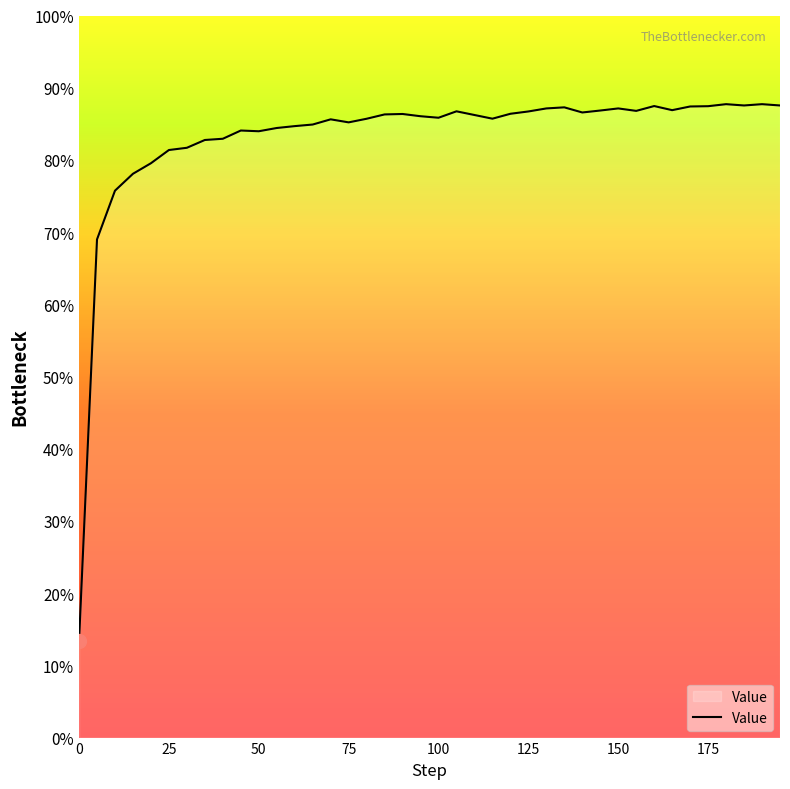

Where is the first local minimum?

50